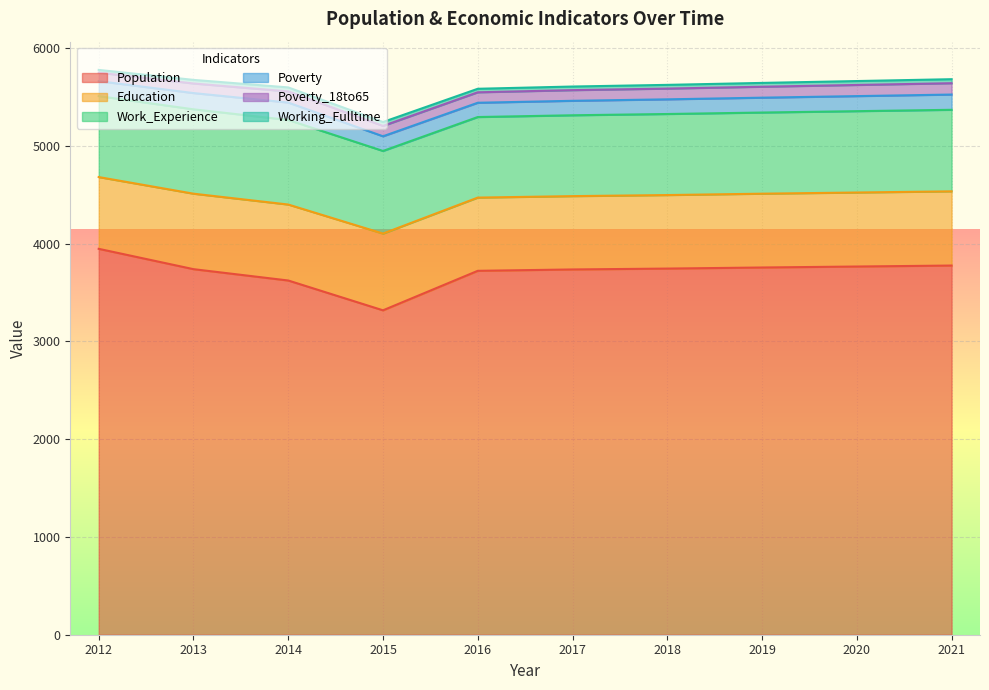

Which label corresponds to the largest value in the chart?

2012